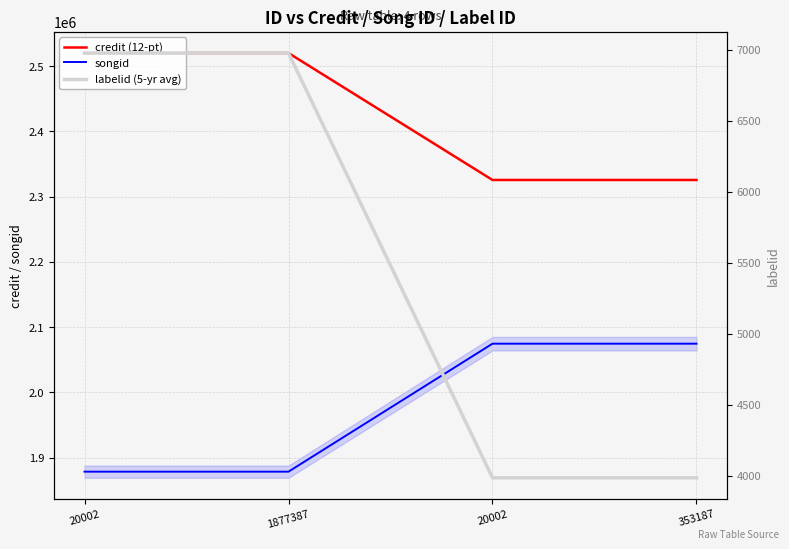

Count the number of categories in the chart.

4